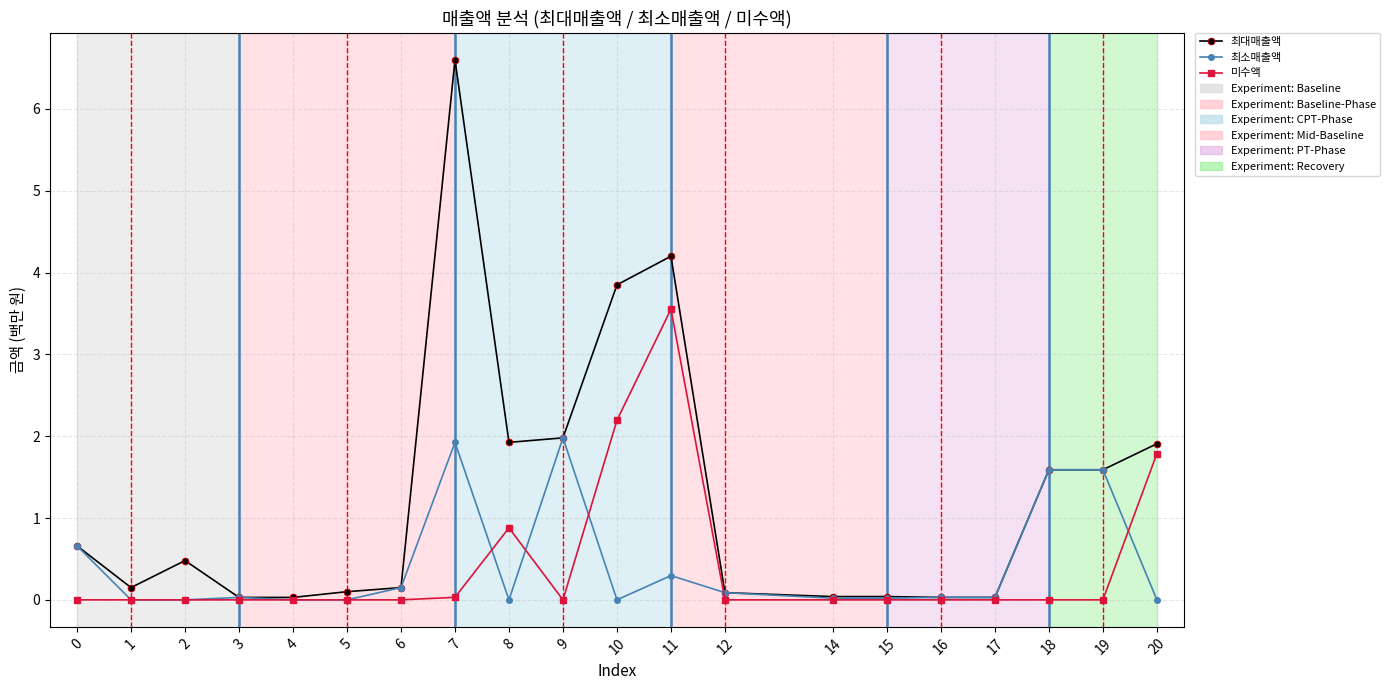

How many categories are shown in the chart?

20